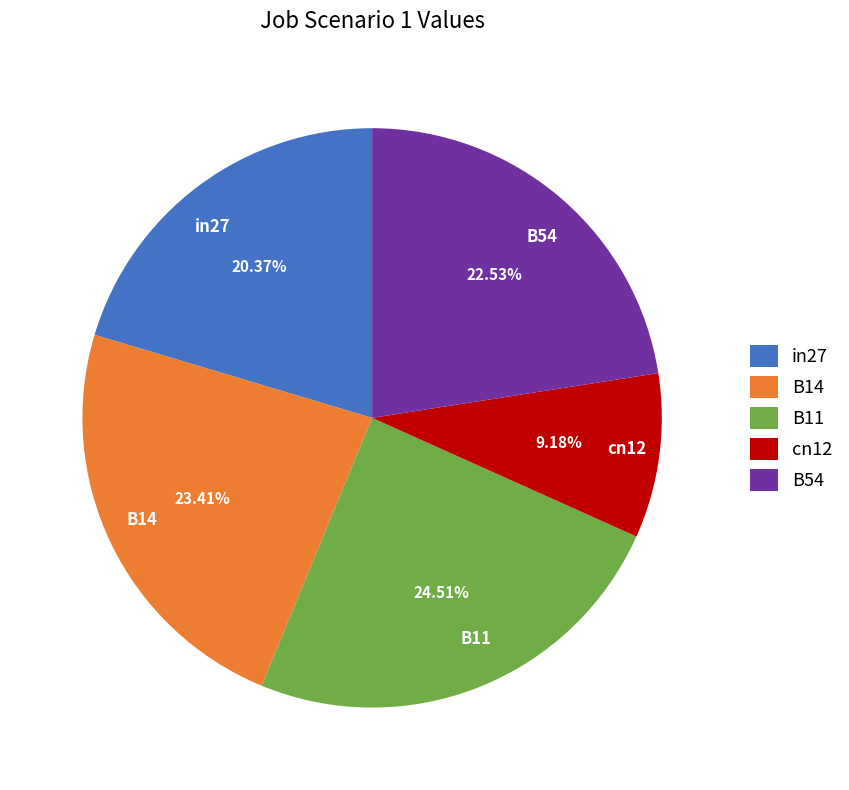

To the nearest percent, what percentage of the pie is in27?

20%